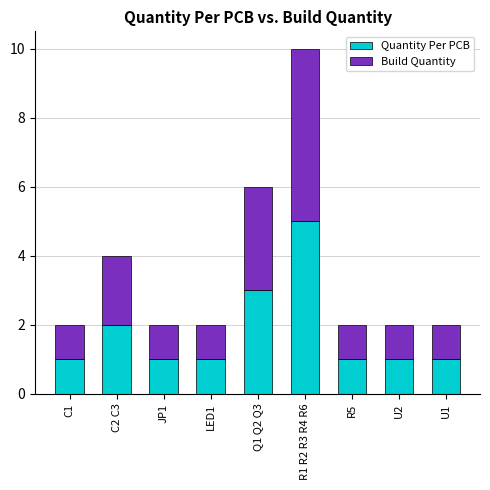

Which category has the highest value in the Quantity Per PCB series?

R1 R2 R3 R4 R6